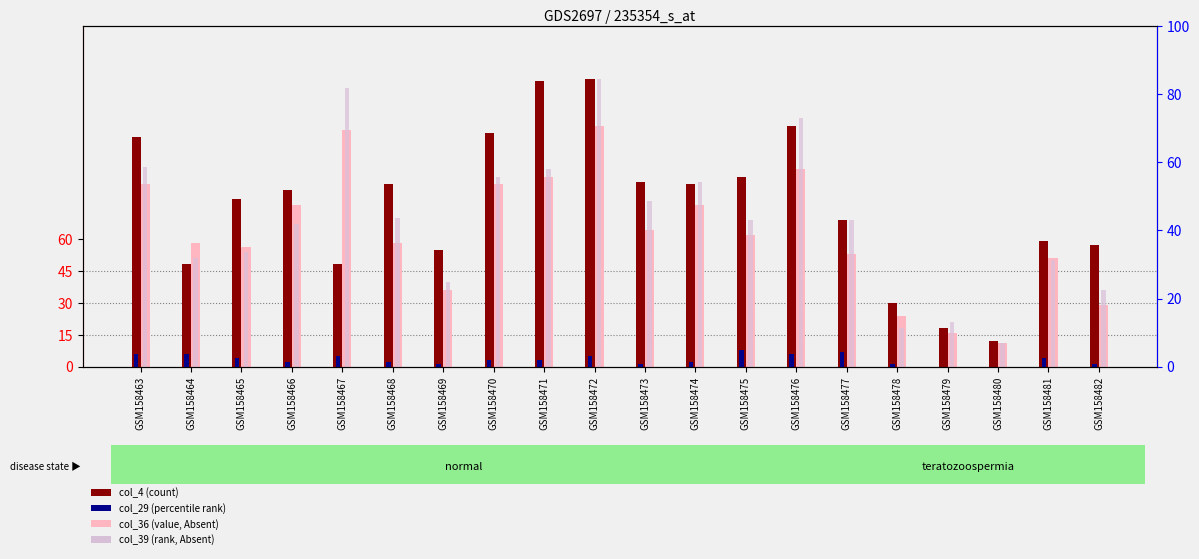

Which category has the highest value in the col_4 series?

GSM158472